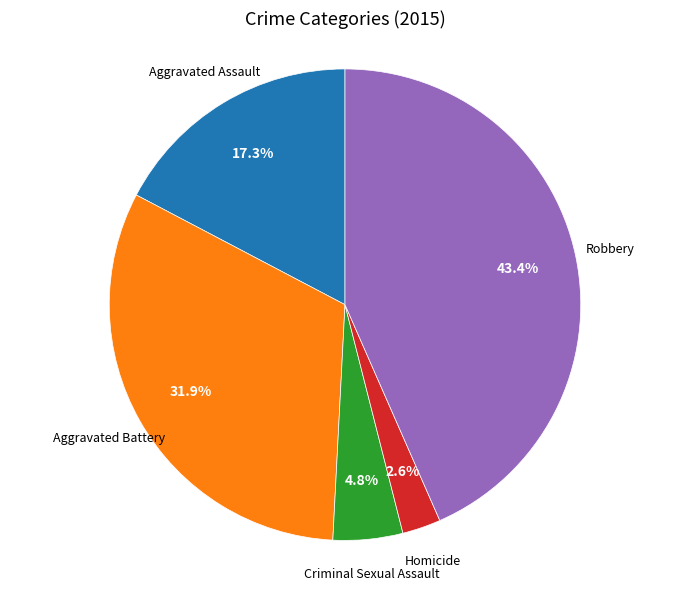

Is there any slice that represents more than half of the pie?

No